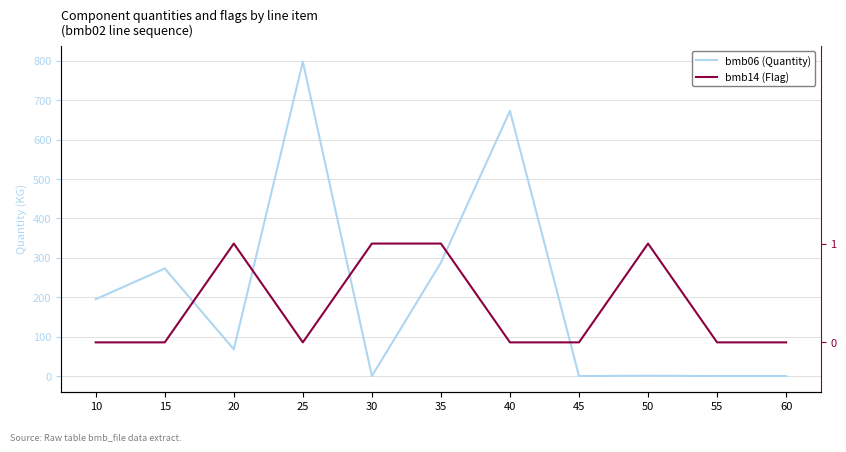

At which category is the sum across all series the highest?

25